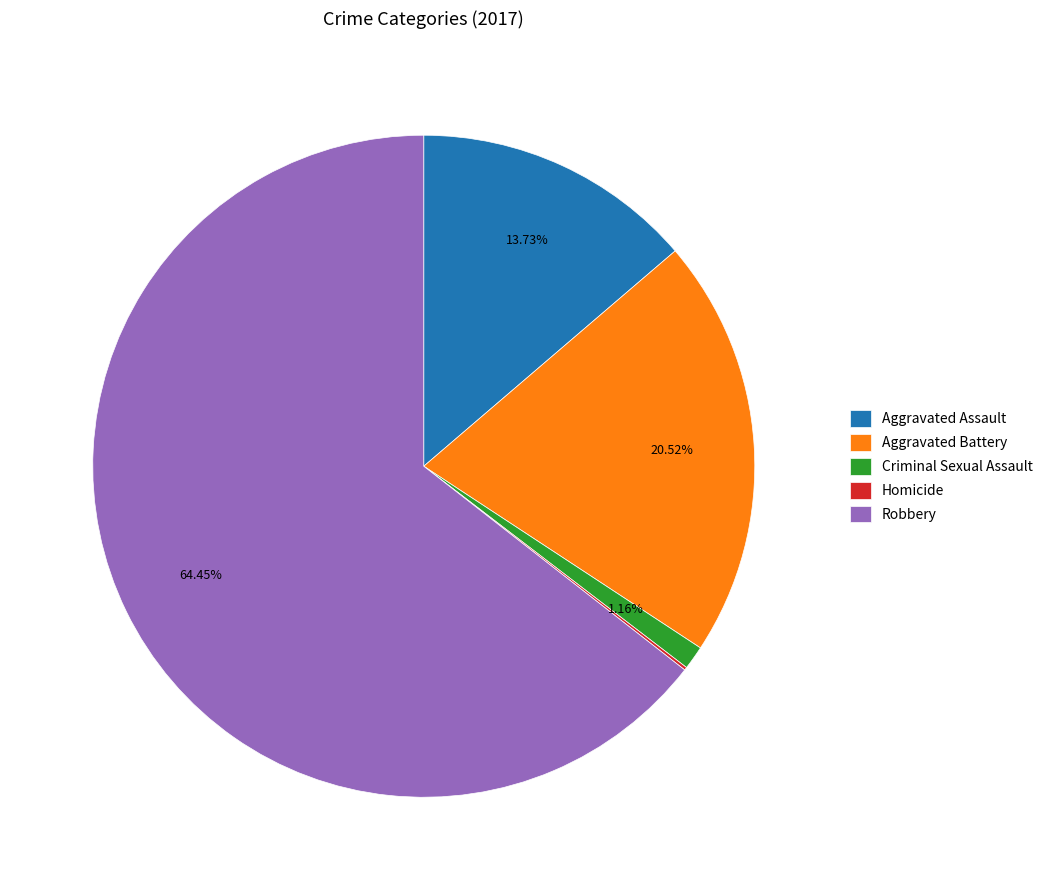

Combined, do Robbery and Criminal Sexual Assault account for over 50%?

Yes